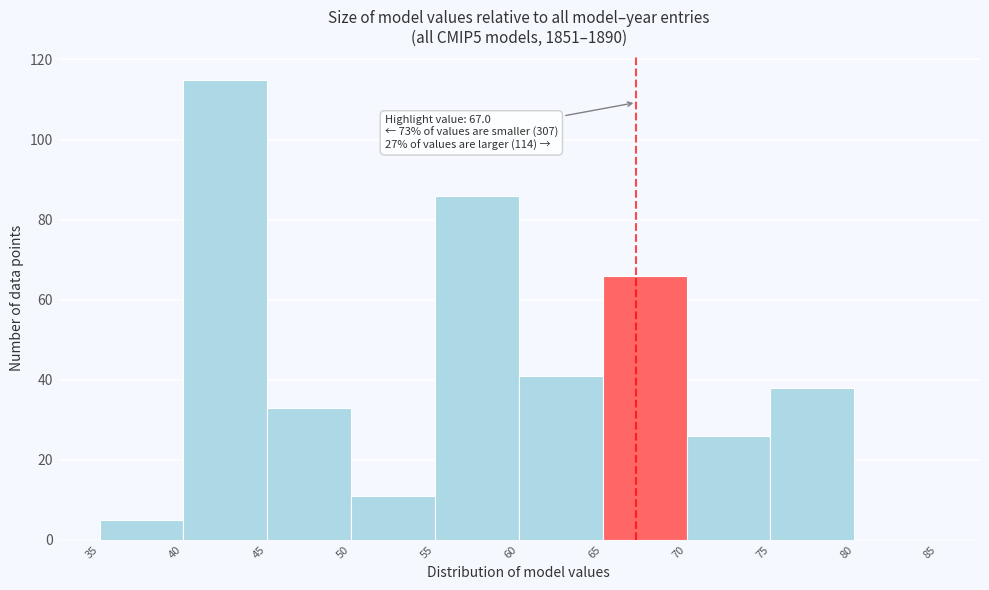

Over which range of the x-axis is the bar tallest?

40 to 45